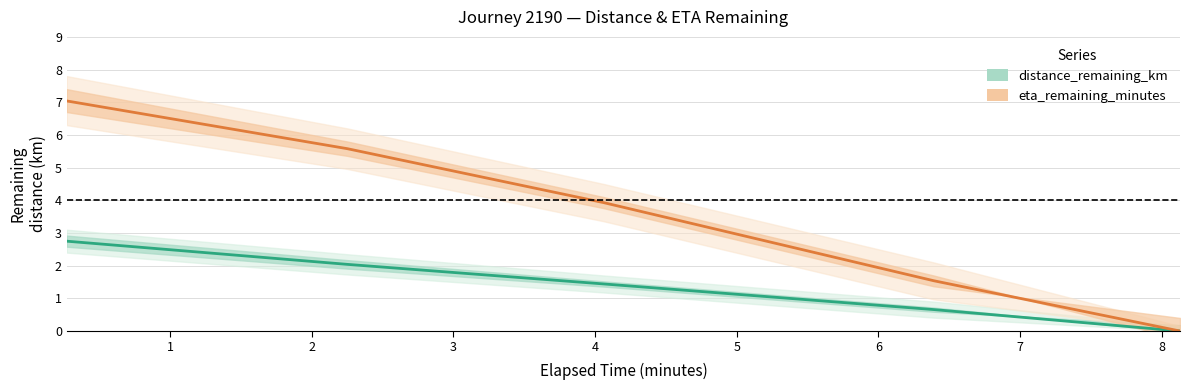

How many data points in eta_remaining_minutes are above 3?

3